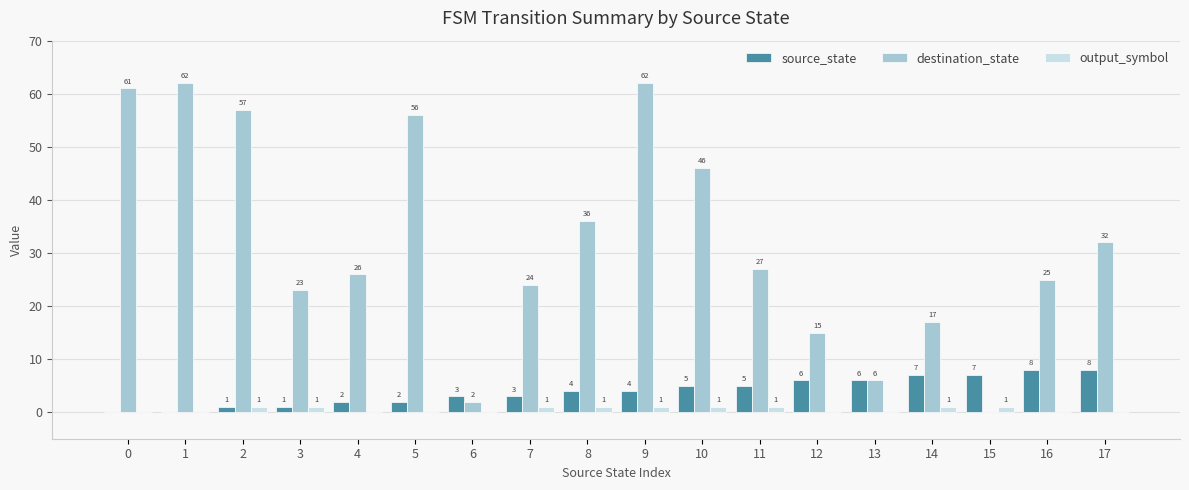

Which series changed the most between 0 and 4?

destination_state